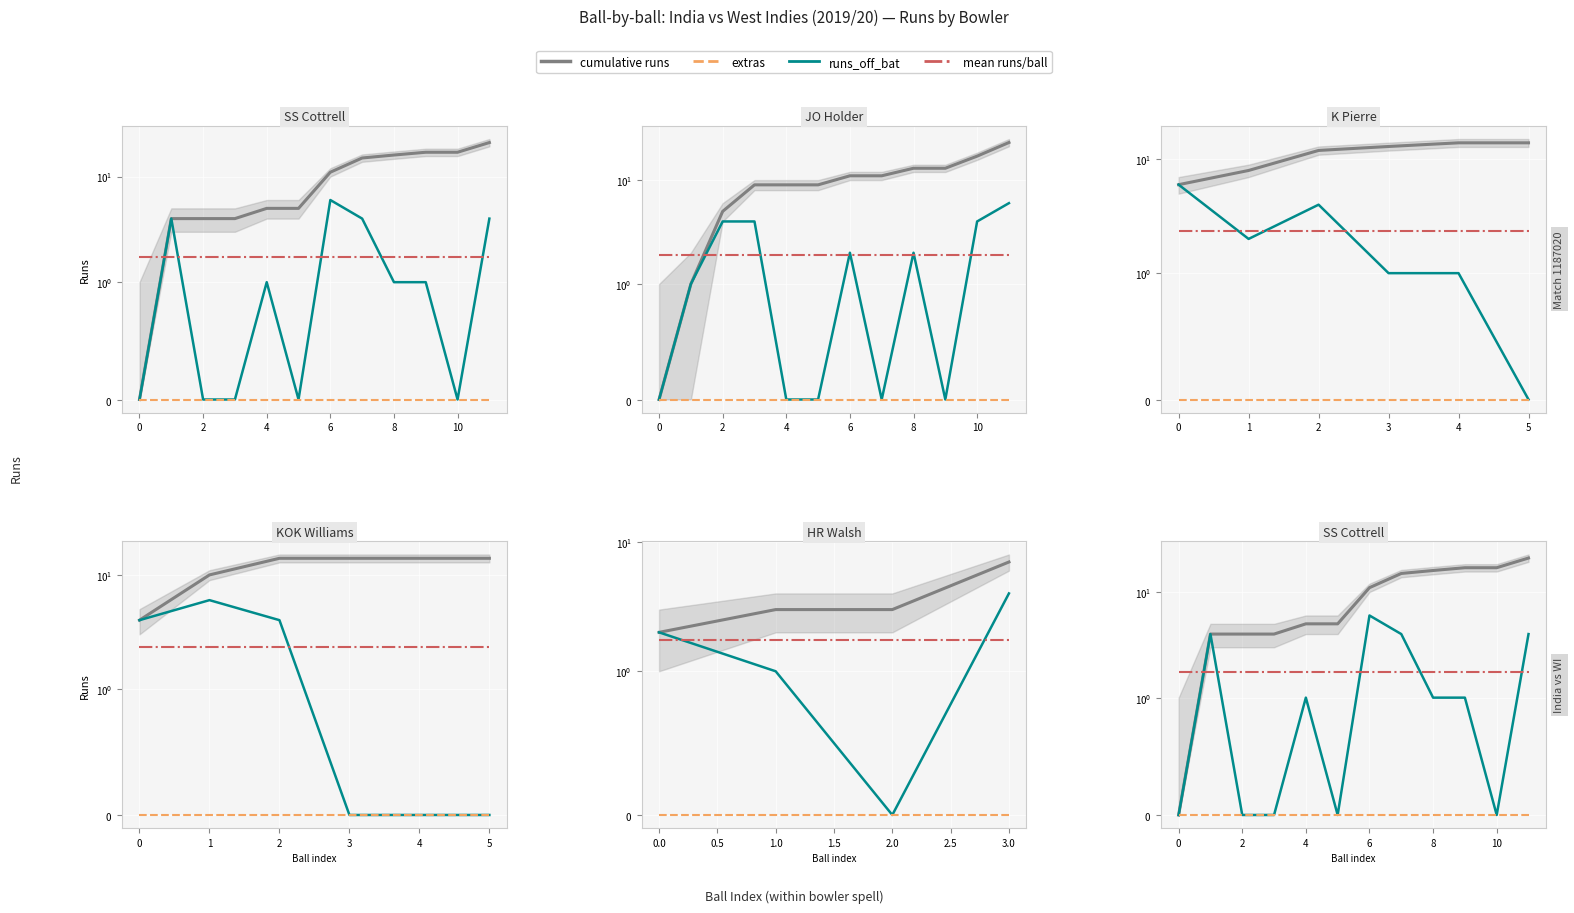

The value of cumulative runs at 4 is 8.8. True or false?

False